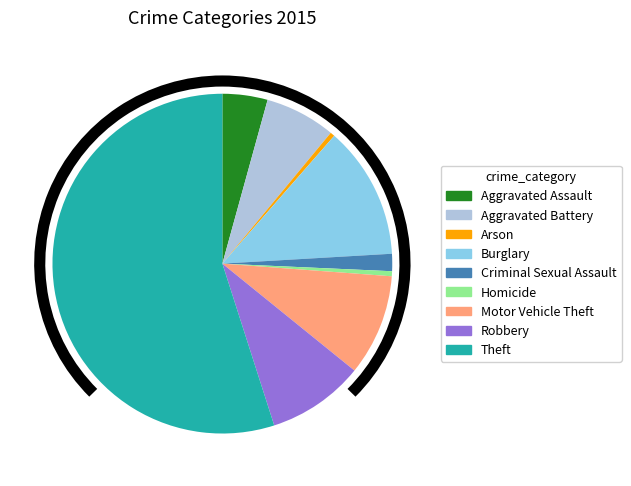

Approximately how many times larger is the value at Aggravated Assault compared to Robbery?

0.5